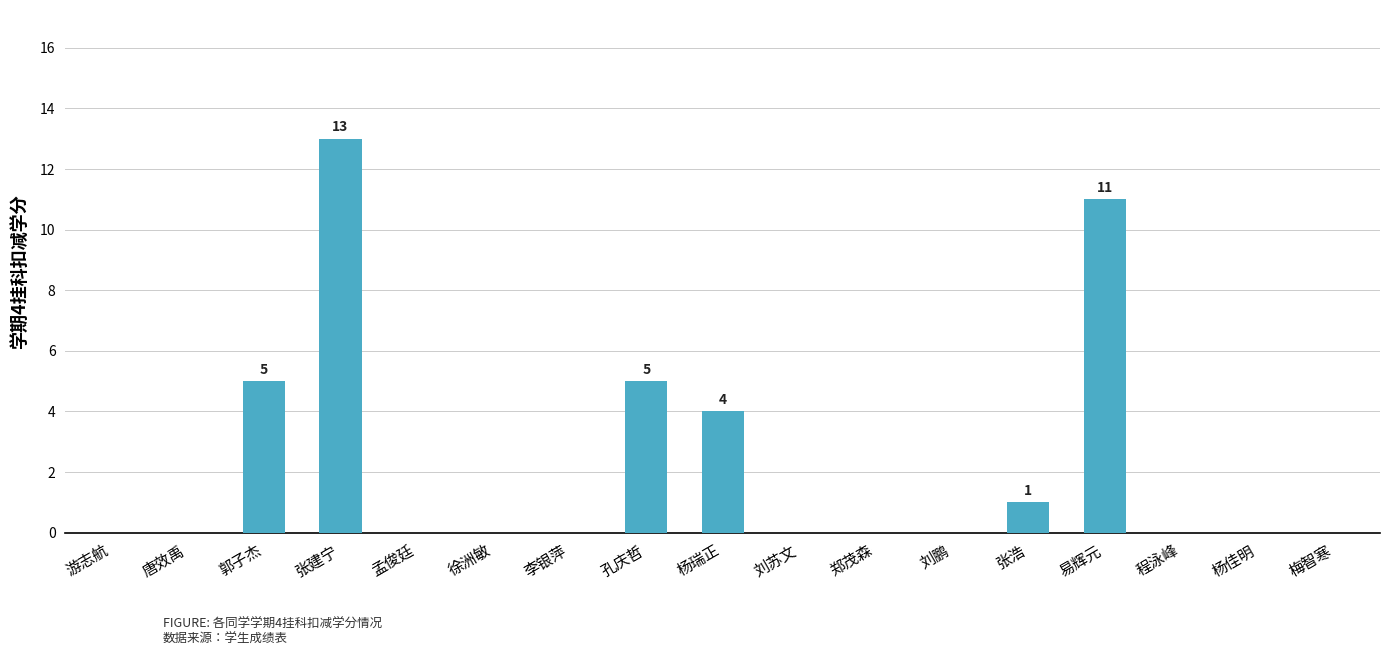

Which label corresponds to the largest value in the chart?

张建宁